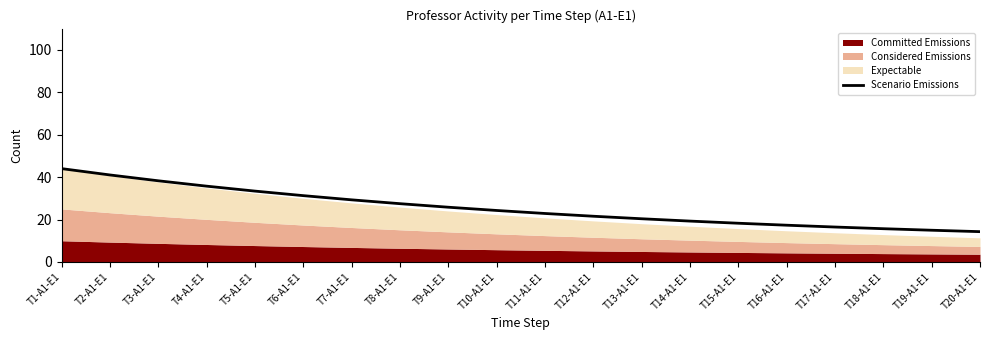

What position from the left is T5-A1-E1?

5